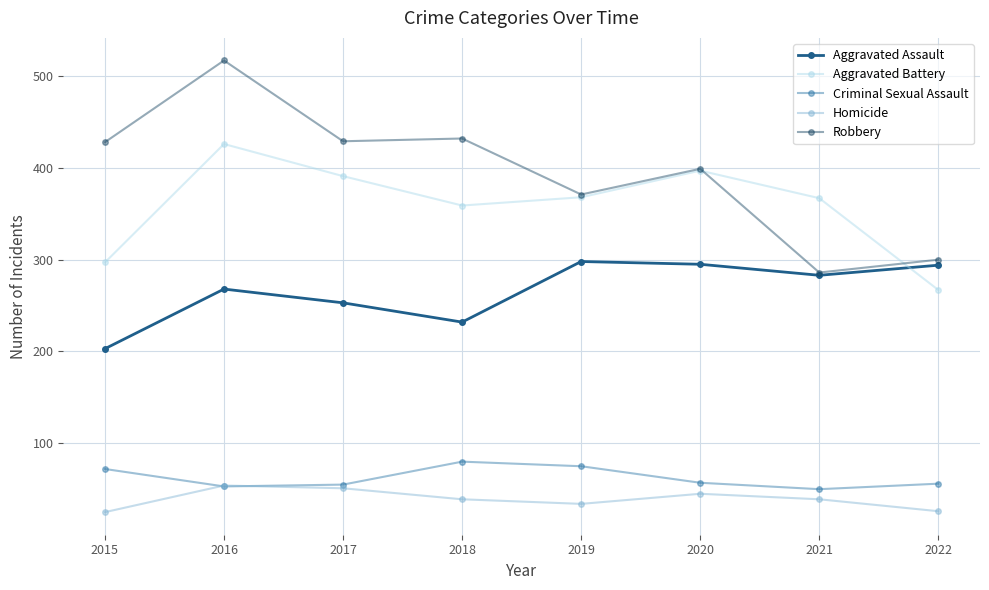

Reading left to right, extract all data points from this chart.

Aggravated Assault: 203	268	253	232	298	295	283	294
Aggravated Battery: 297	426	391	359	368	397	367	267
Criminal Sexual Assault: 72	53	55	80	75	57	50	56
Homicide: 25	54	51	39	34	45	39	26
Robbery: 428	517	429	432	371	399	286	300